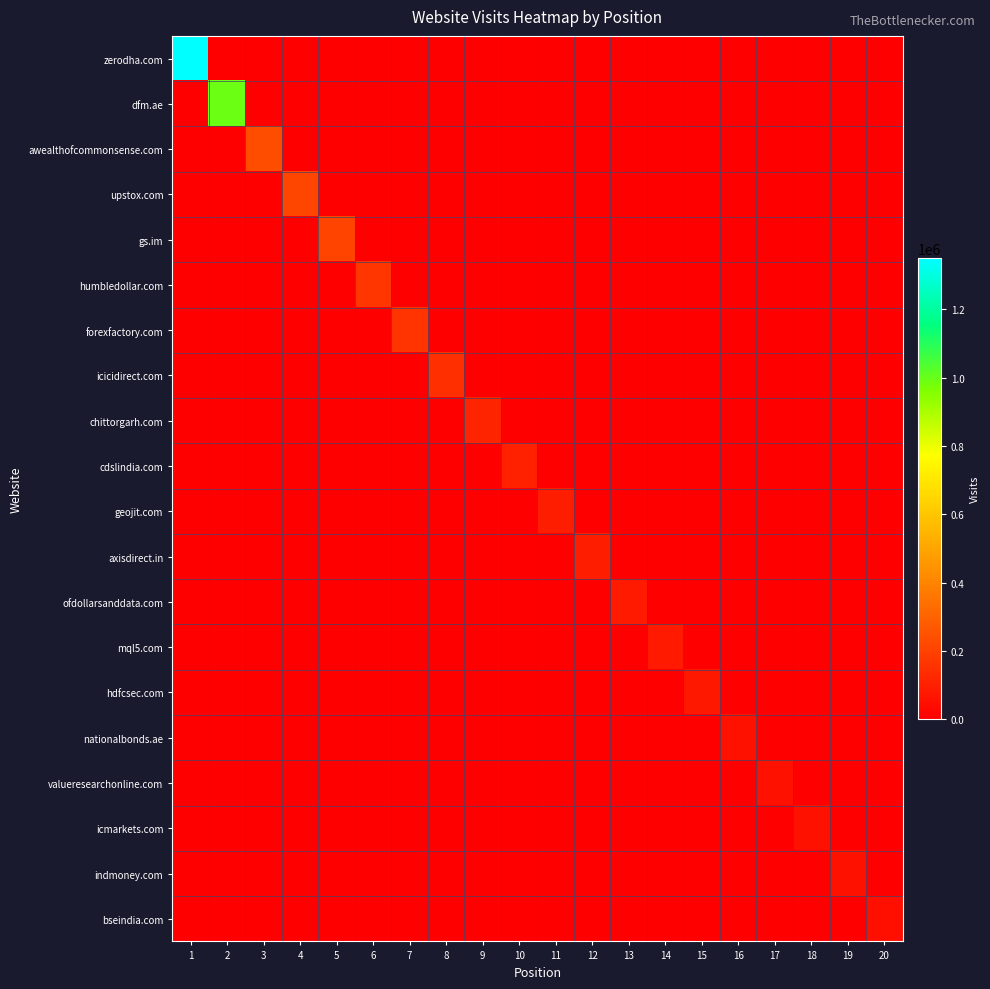

What is the spread (max minus min) of values at 2?

995934